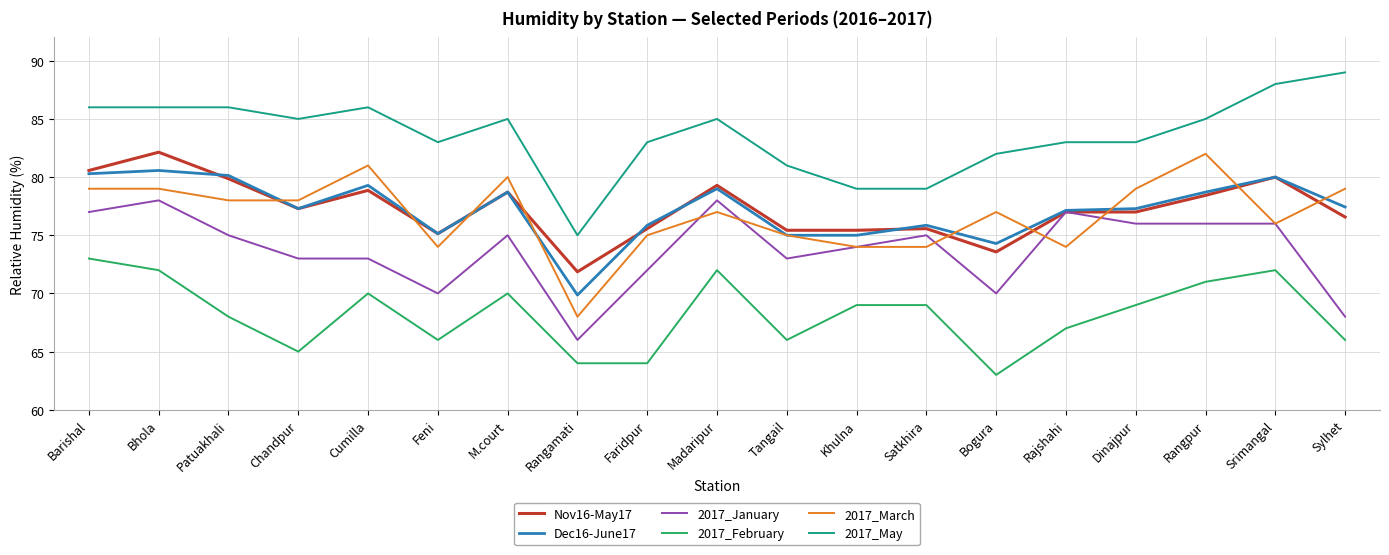

What is the sum of the 2017_February values at Satkhira and Rangpur?

140.0